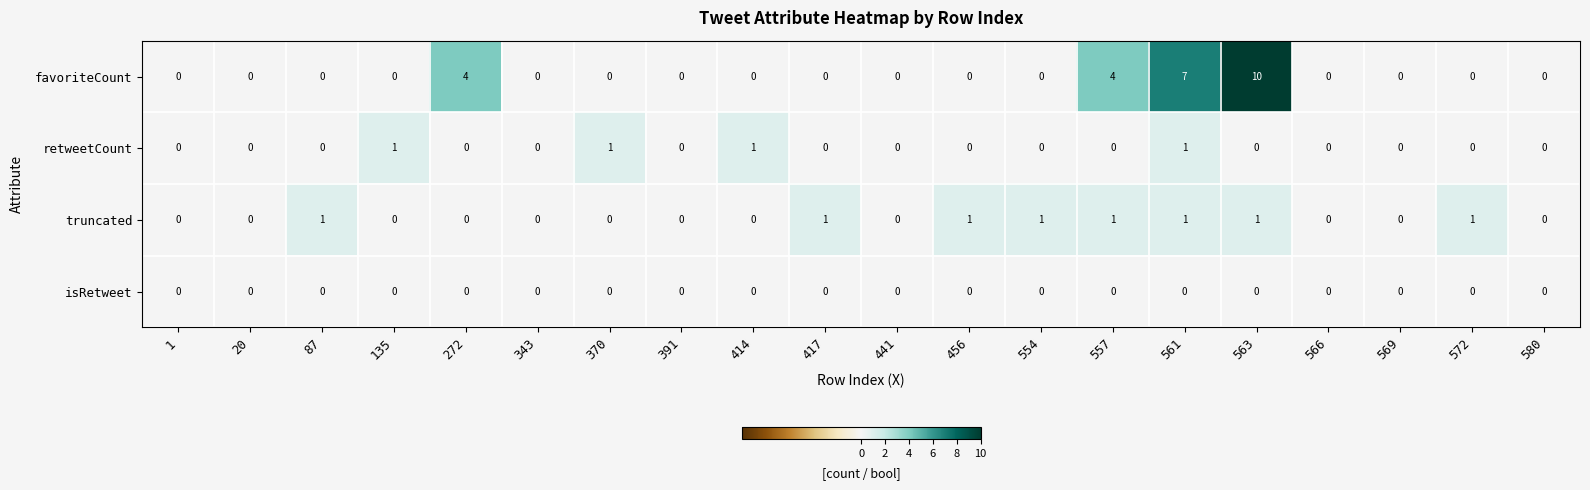

True or false: favoriteCount has a value of 4 at 272.

True